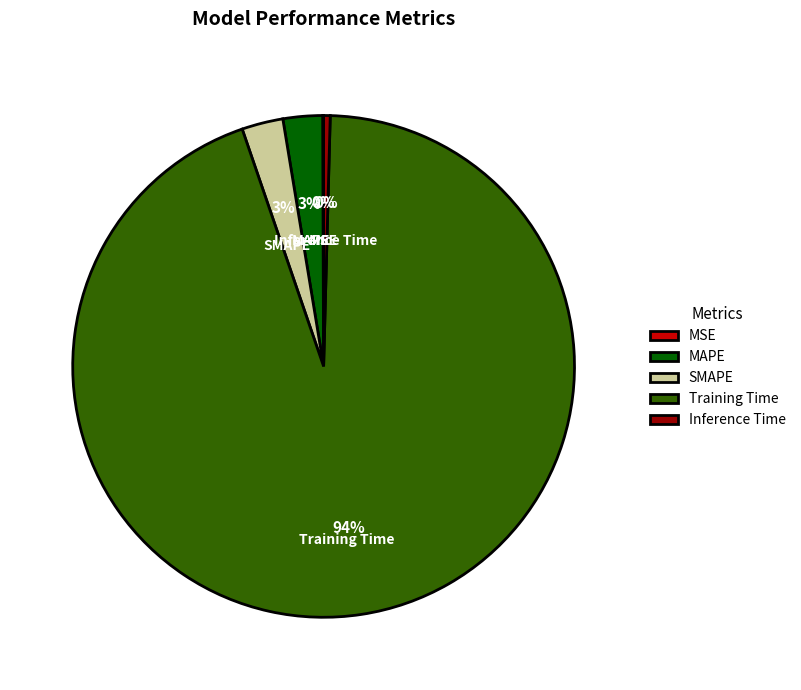

Is it true that Inference Time is 13% of the pie?

False